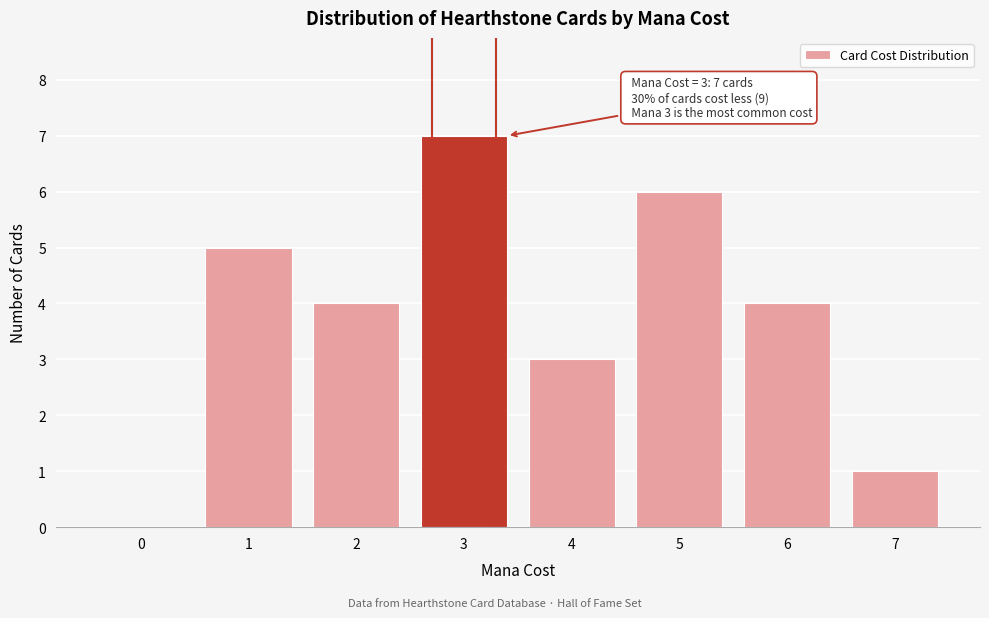

Reading left to right, what are all the values shown in this chart?

0=0	1=5	2=4	3=7	4=3	5=6	6=4	7=1